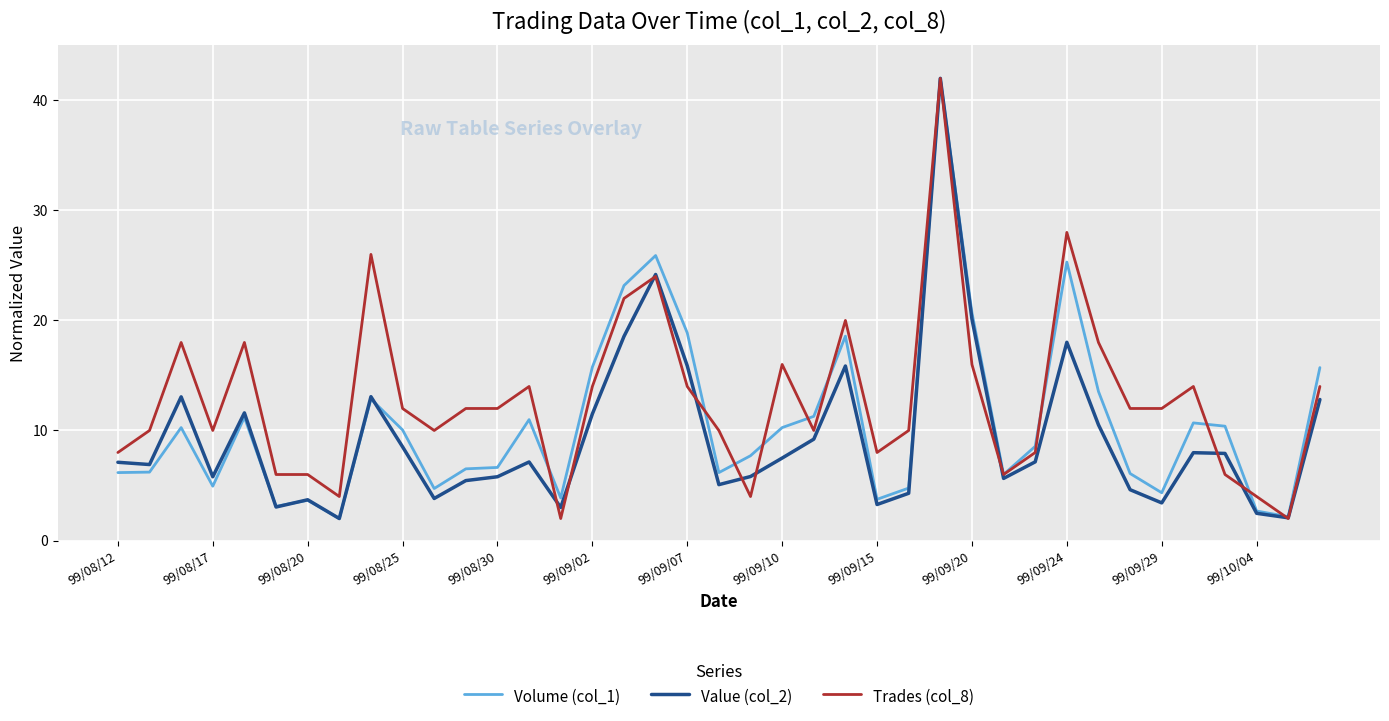

What is the difference between the second highest and second lowest values in the Value (col_2) series?

22.1